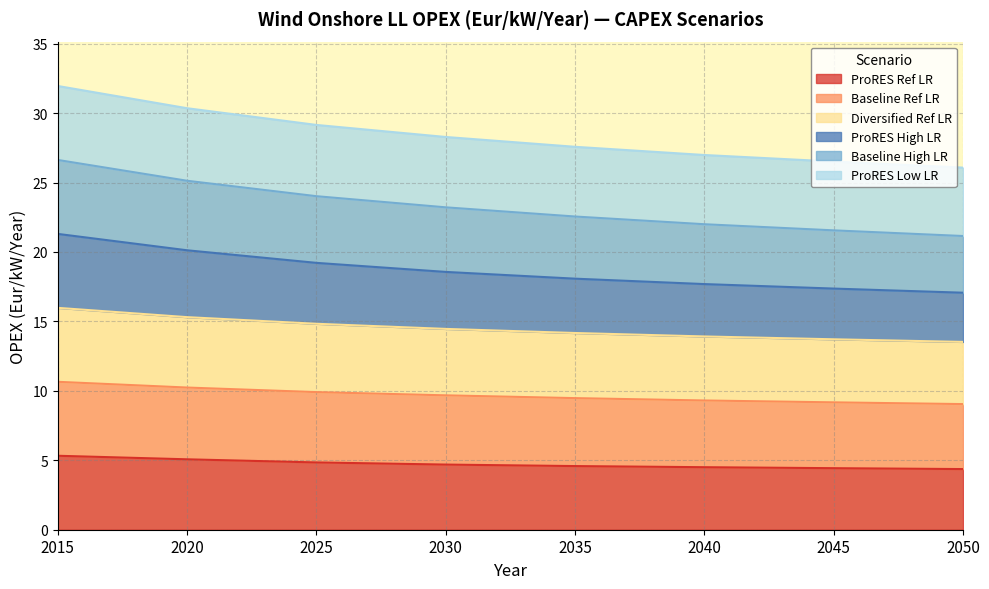

At which label is ProRES High LR closest to 19?

2025